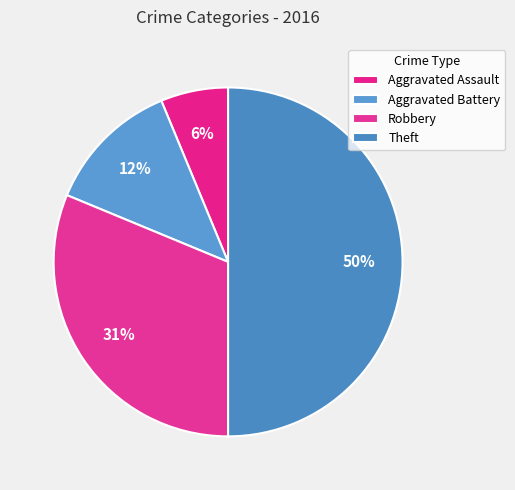

Count the number of slices in the pie.

4